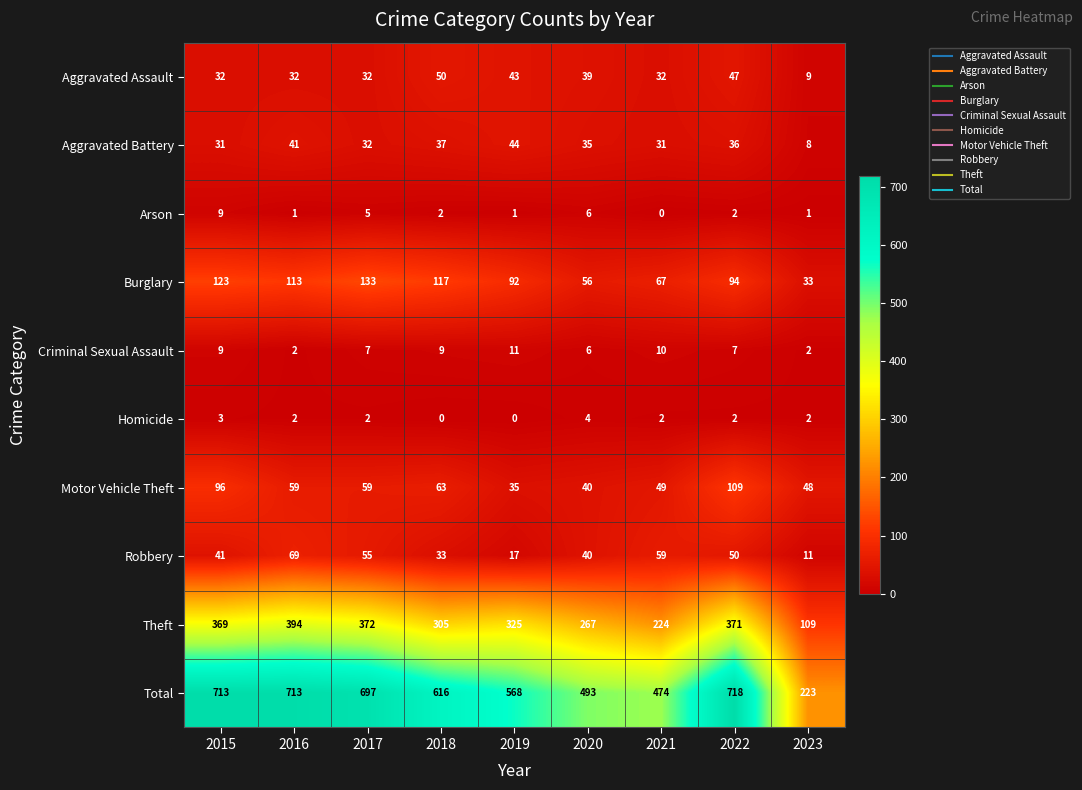

Rank the series by their maximum value, from highest to lowest.

Total, Theft, Burglary, Motor Vehicle Theft, Robbery, Aggravated Assault, Aggravated Battery, Criminal Sexual Assault, Arson, Homicide